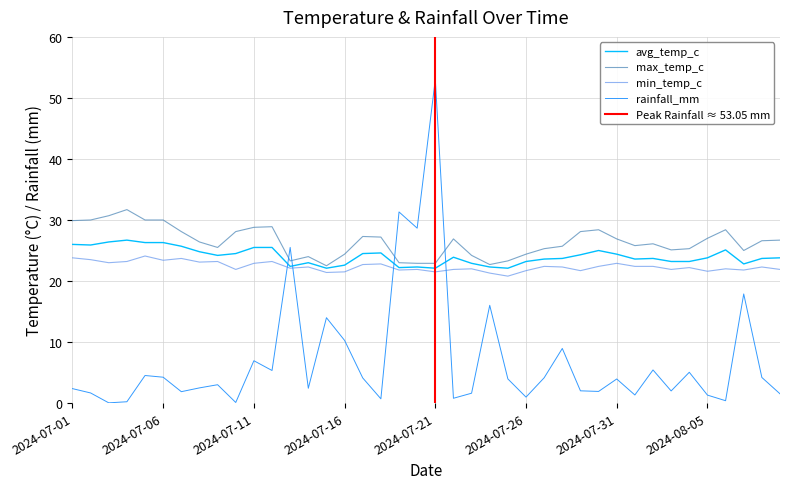

Is it true that min_temp_c equals 7.1 at 2024-08-09?

False